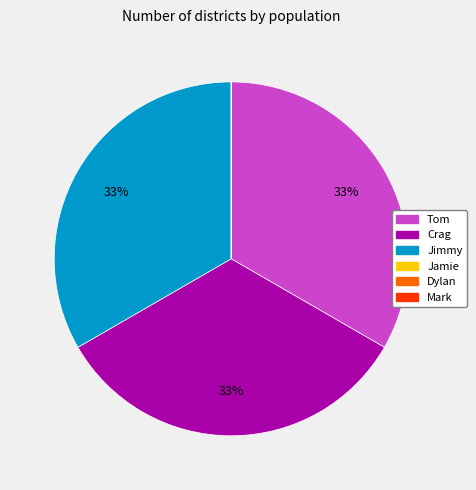

What percentage is the Crag slice, to the nearest percent?

33%